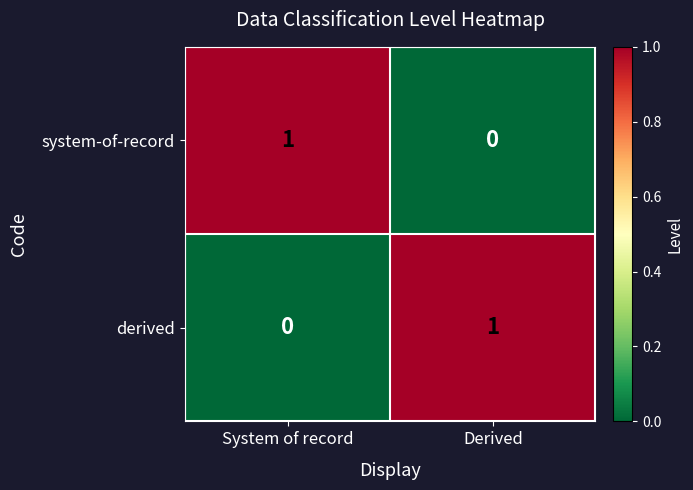

Rank the series at Derived from lowest to highest value.

system-of-record, derived